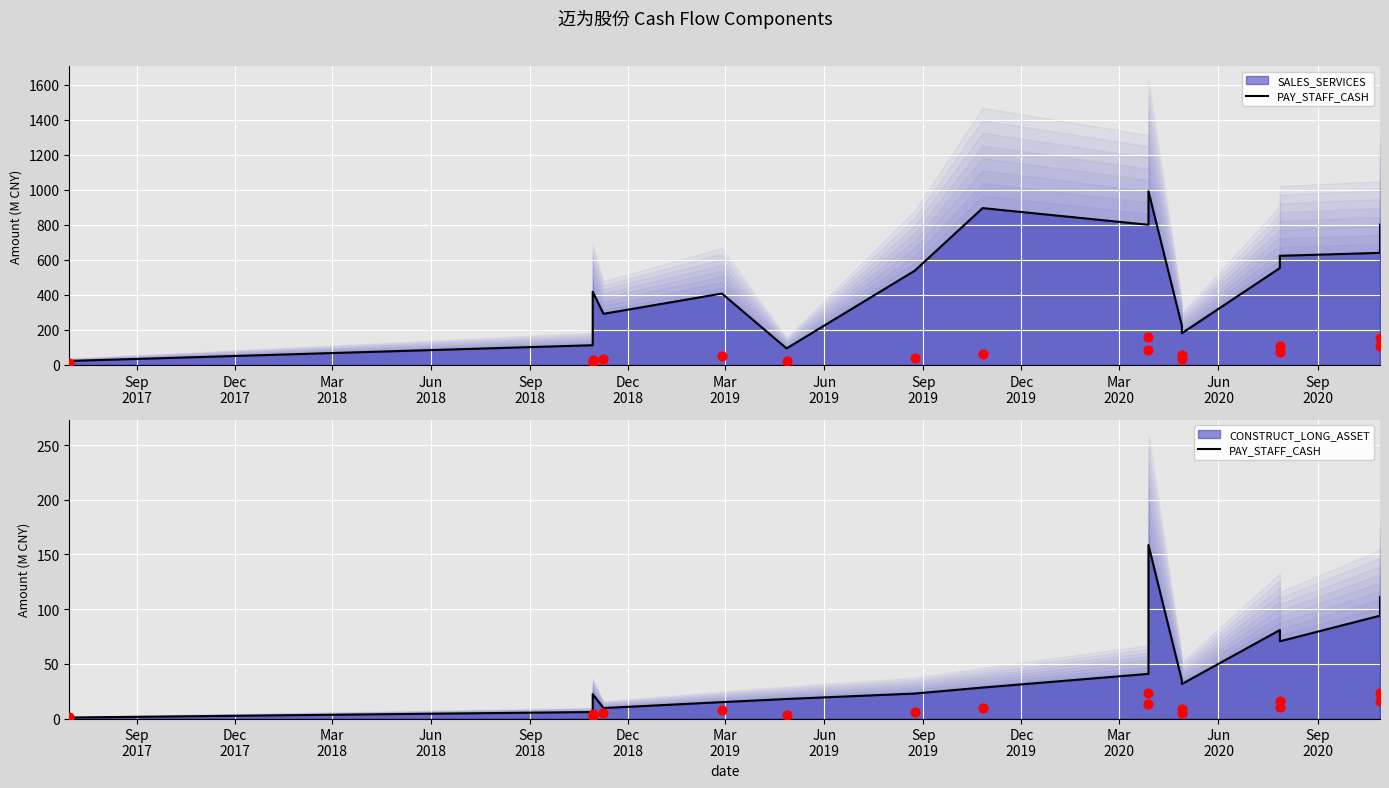

Is the value of PAY_STAFF_CASH (scaled) at Jun
2020 greater than the value of PAY_STAFF_CASH at Mar
2020?

No